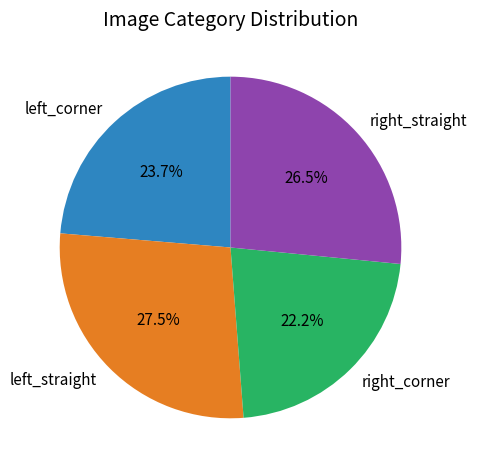

Count the number of slices in the pie.

4